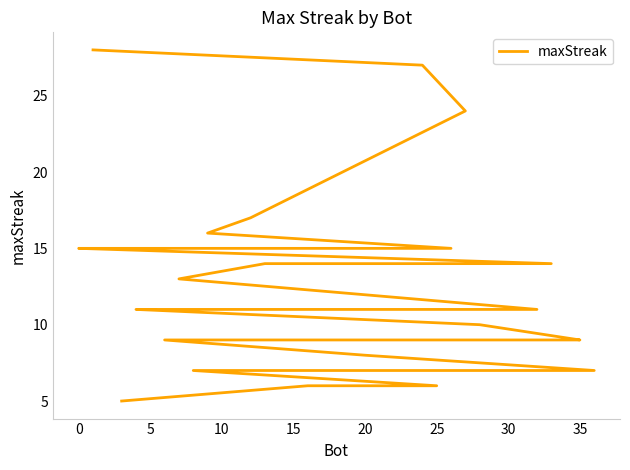

How many data points does each series have?

37